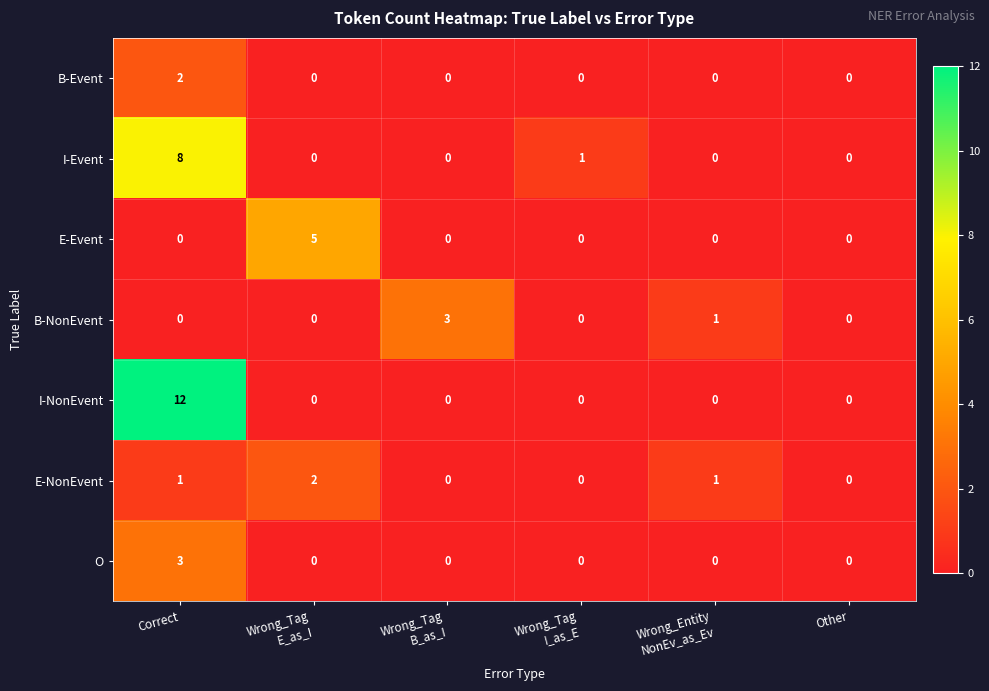

What is the greatest value displayed?

12